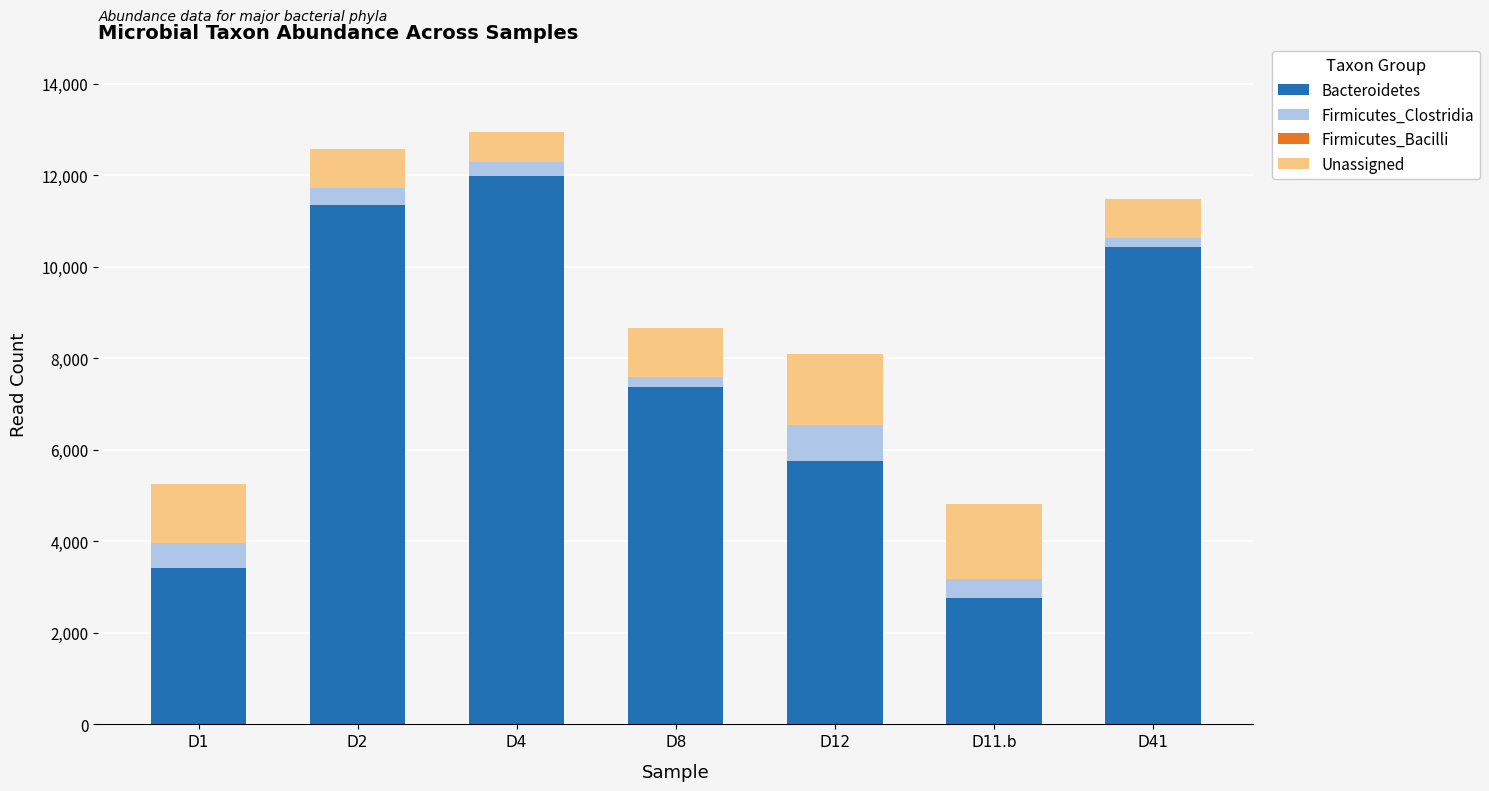

What is the highest value of the Bacteroidetes series?

11985